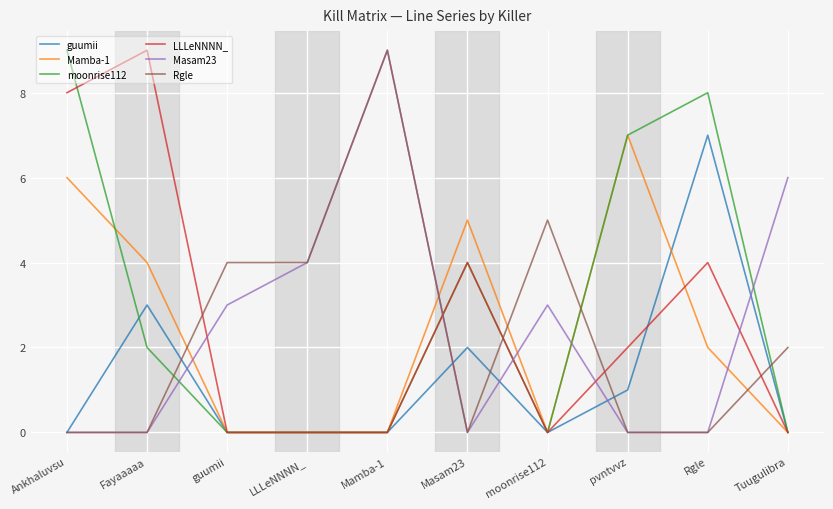

What position from the left is pvntvvz?

8